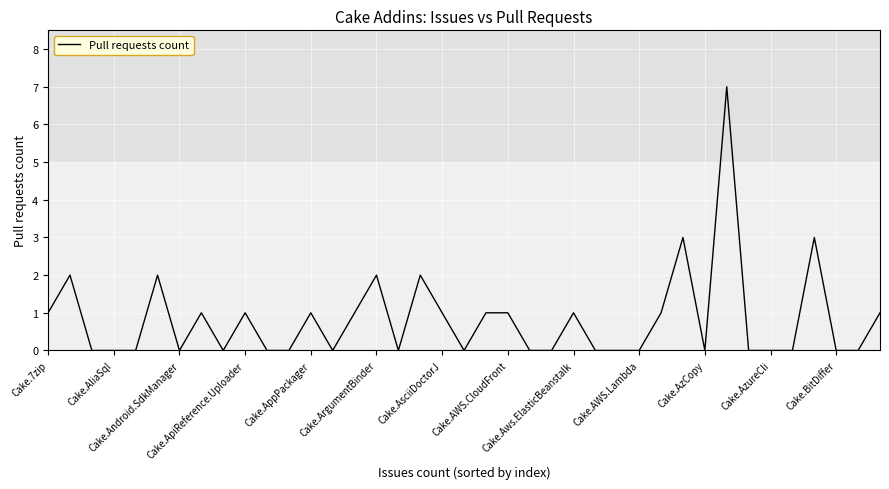

What is the maximum value shown in the chart?

7